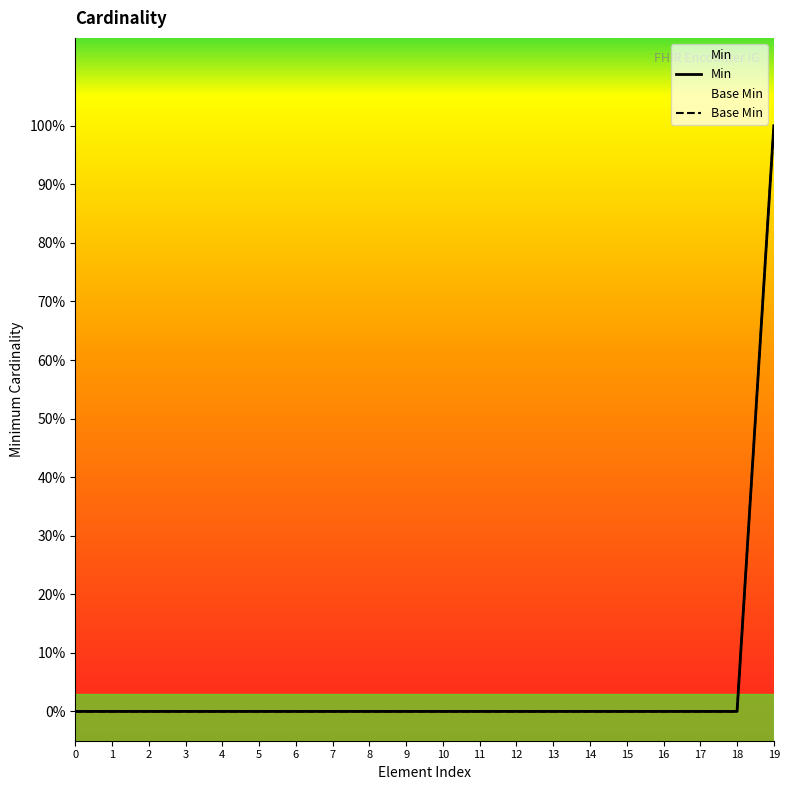

How many lines are shown in the chart?

2